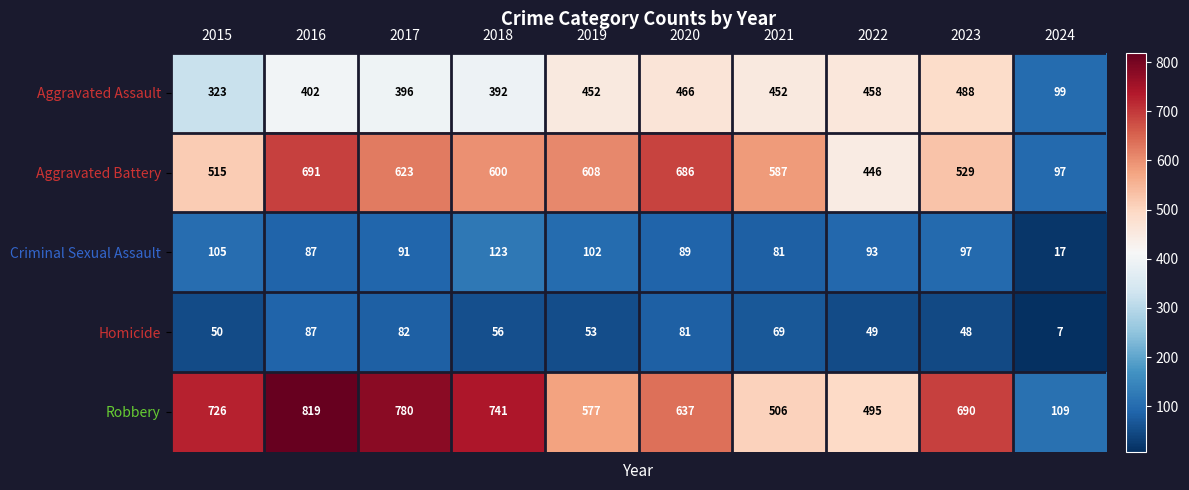

Is it true that Homicide equals 7 at 2024?

True